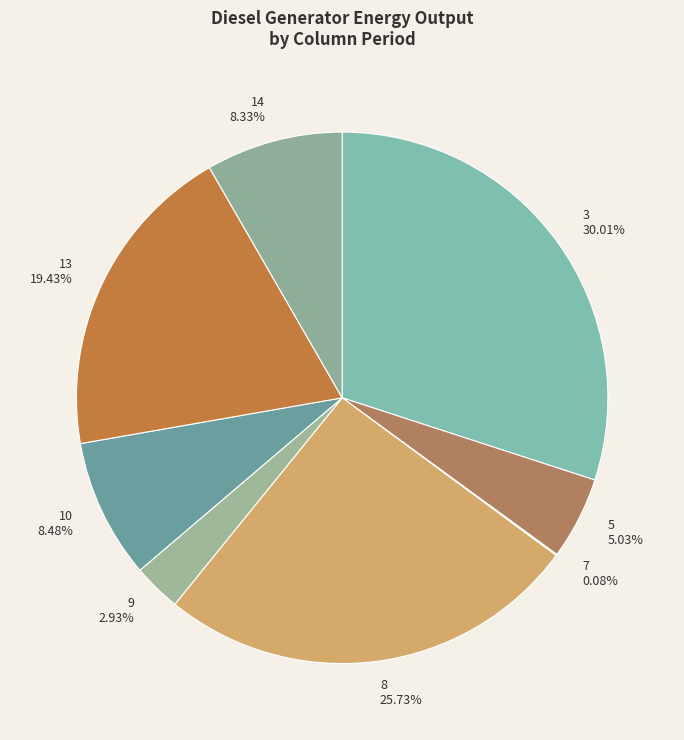

What portion of the pie excludes 10?

91.5%